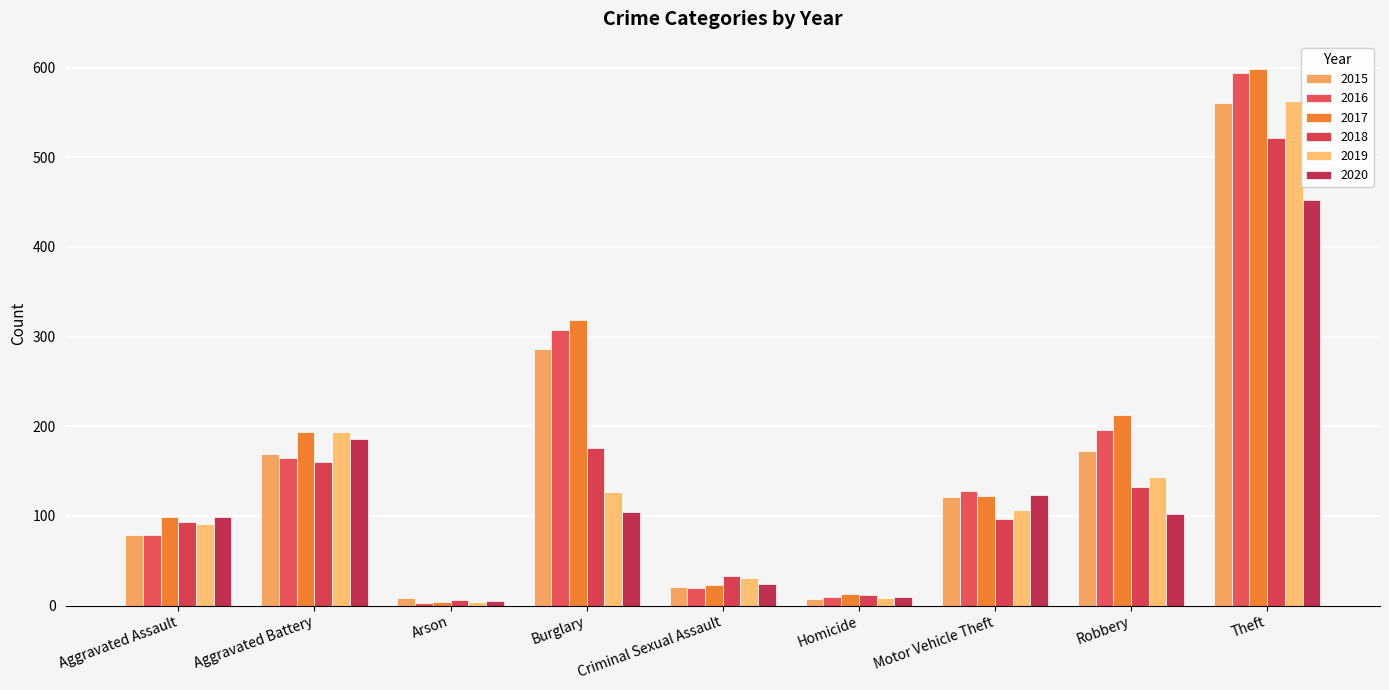

What is the sum of all 2018 values?

1229